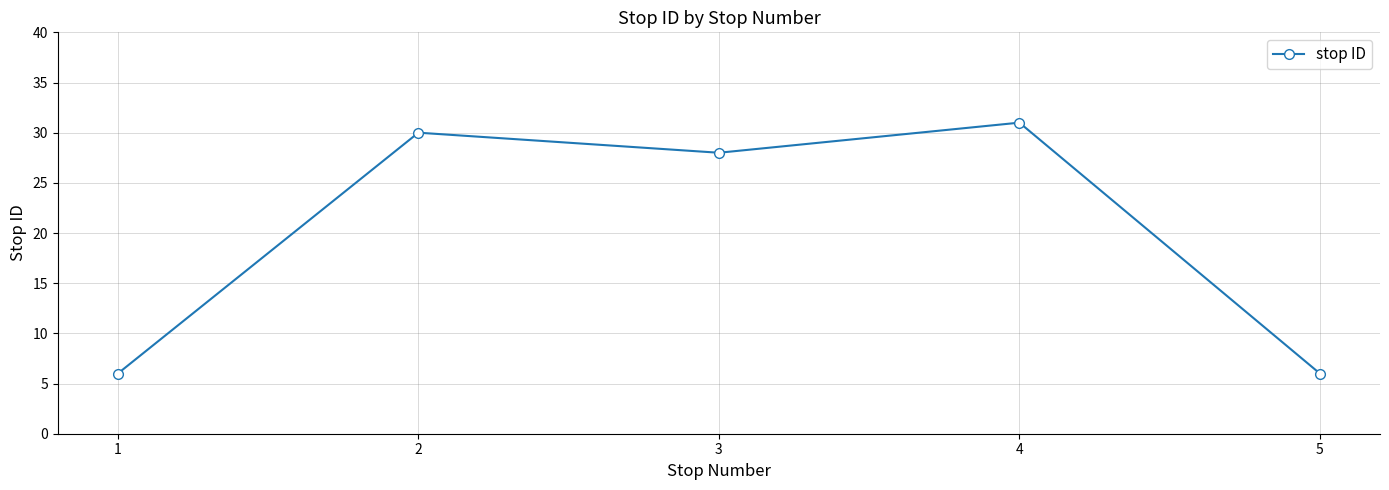

Where is the first local maximum?

2